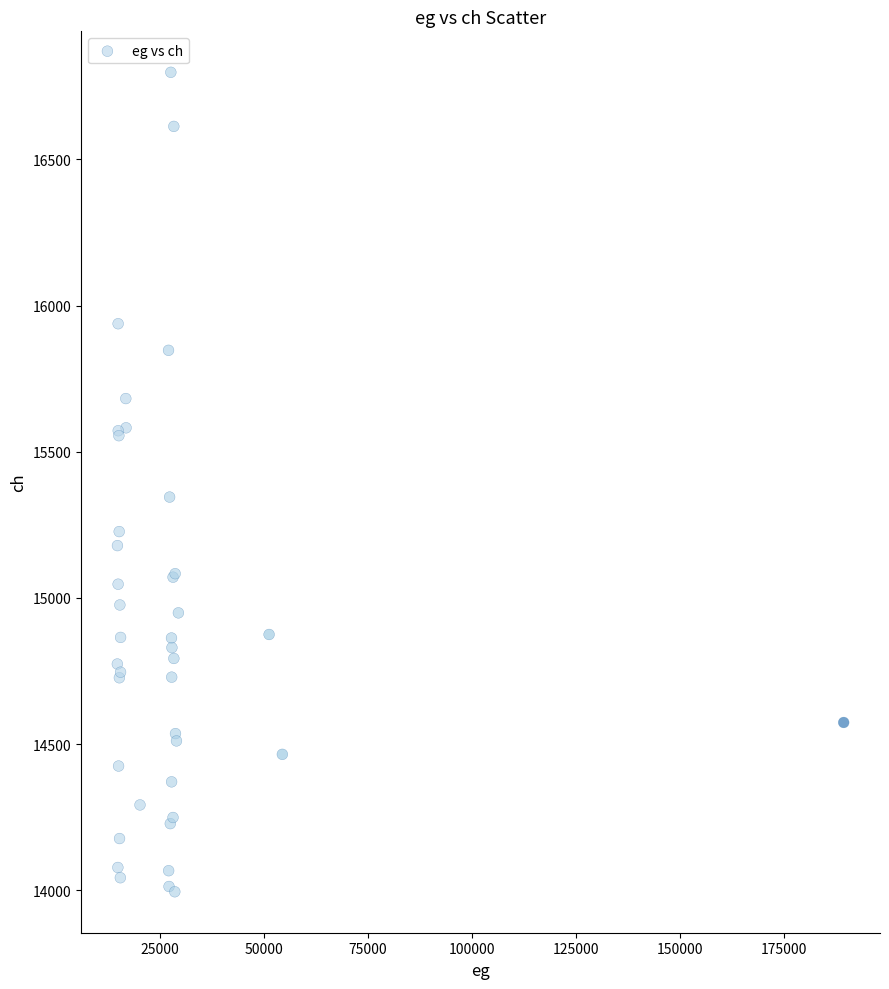

What Y value in the scatter plot is closest to 15396?

15345